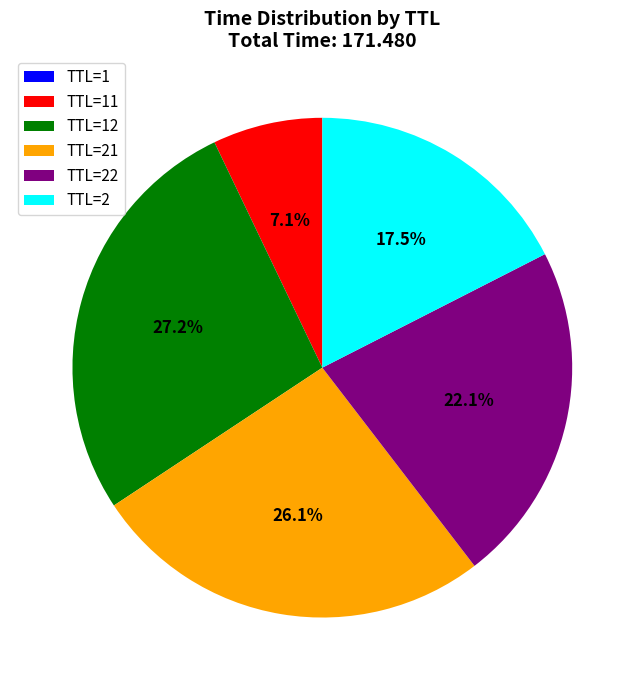

Does TTL=2 account for over 50% of the chart?

No